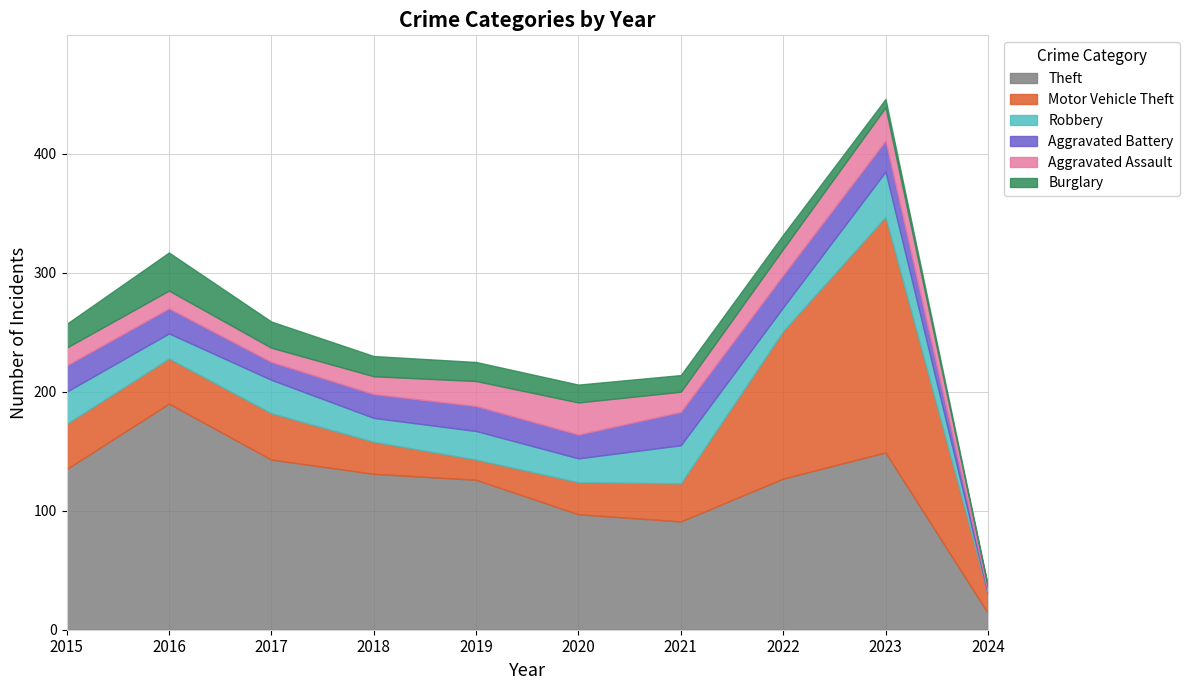

Between 2020 and 2016, which is larger?

2016